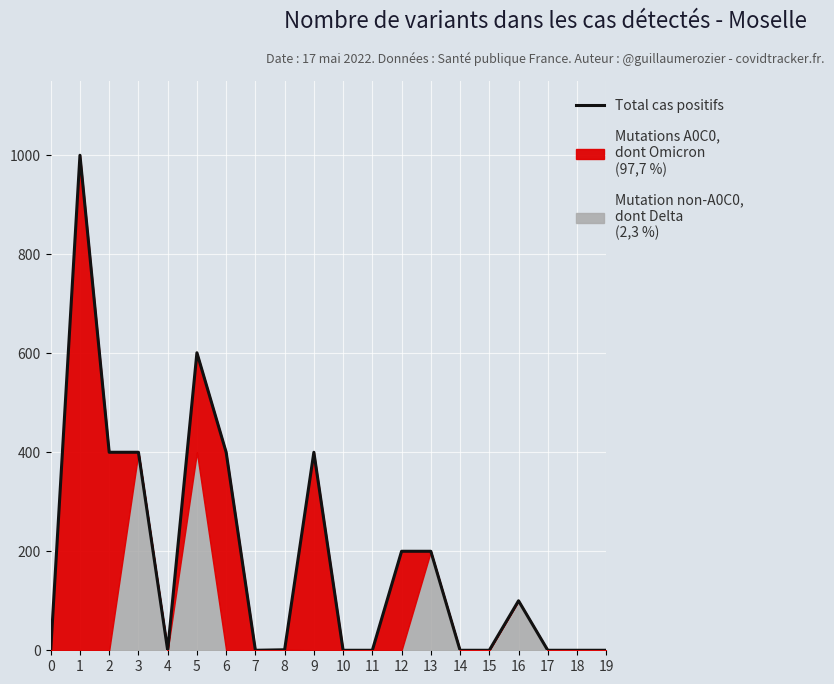

How many data points are above 1?

9